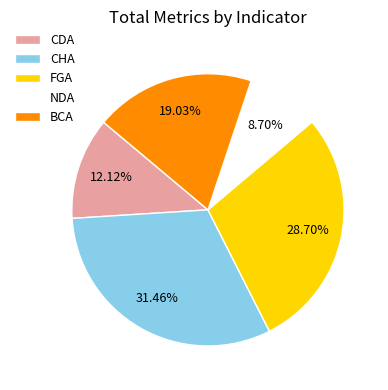

What percentage is the NDA slice, to the nearest percent?

9%